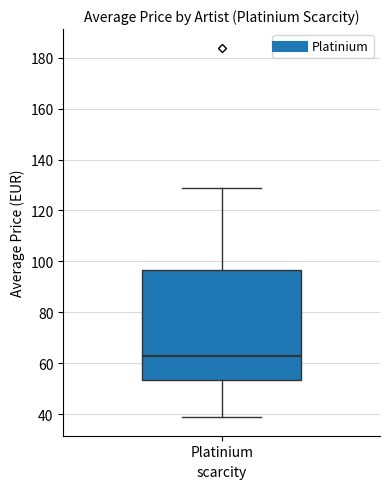

Where is the upper edge of the box for Platinium on the y-axis? The values are not printed on the chart, so give them approximately, as read against the axis.

96